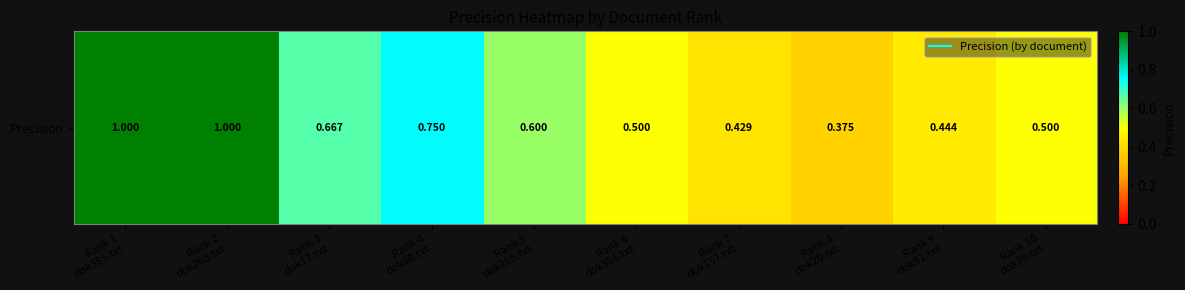

Which has a higher value, Rank 3
dok17.txt or Rank 4
dok88.txt?

Rank 4
dok88.txt